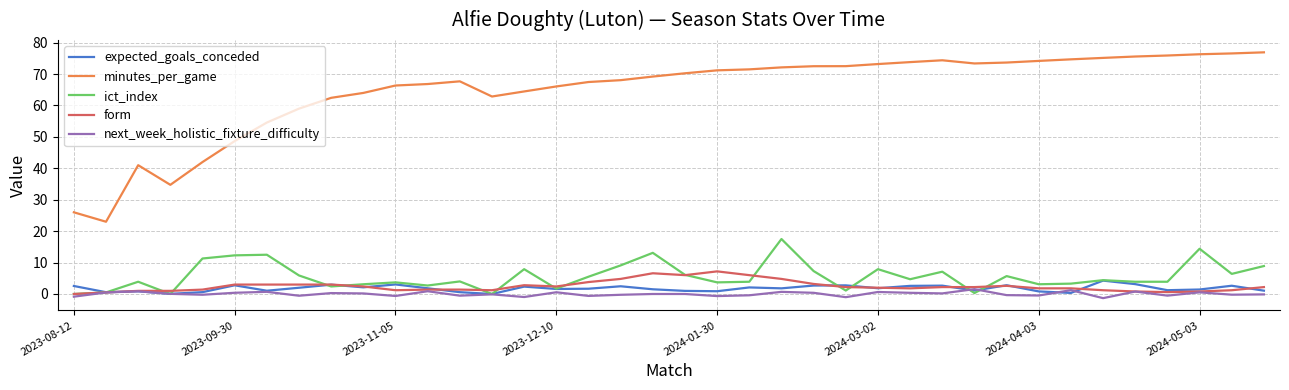

True or false: minutes_per_game and ict_index intersect in this chart.

False